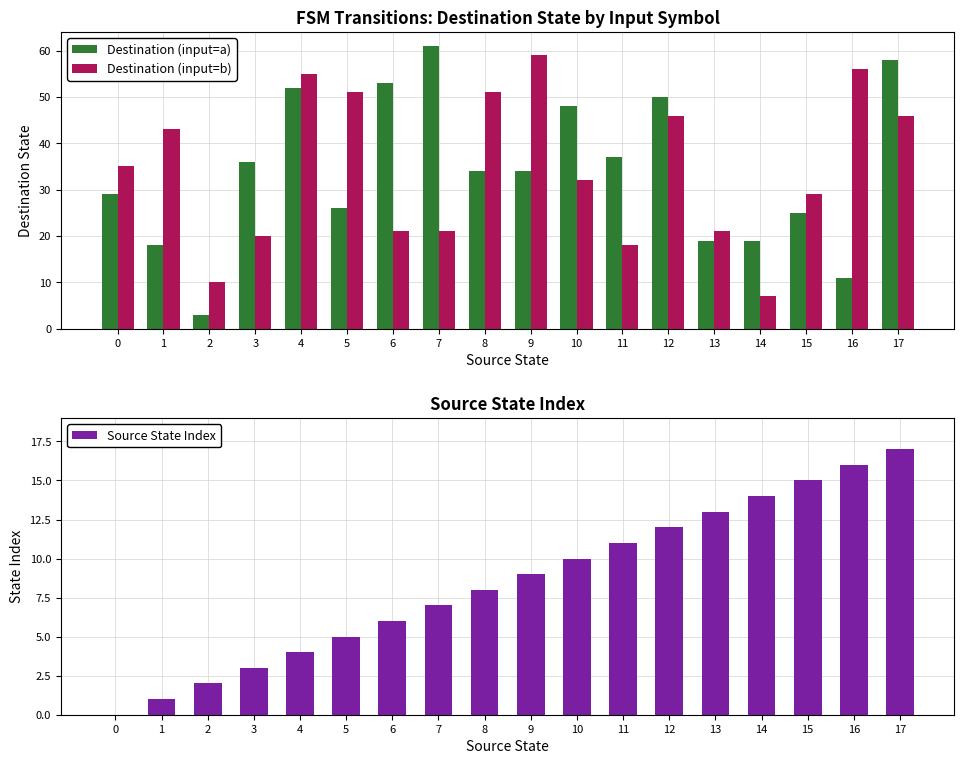

What is the spread (max minus min) of values at 12?

38